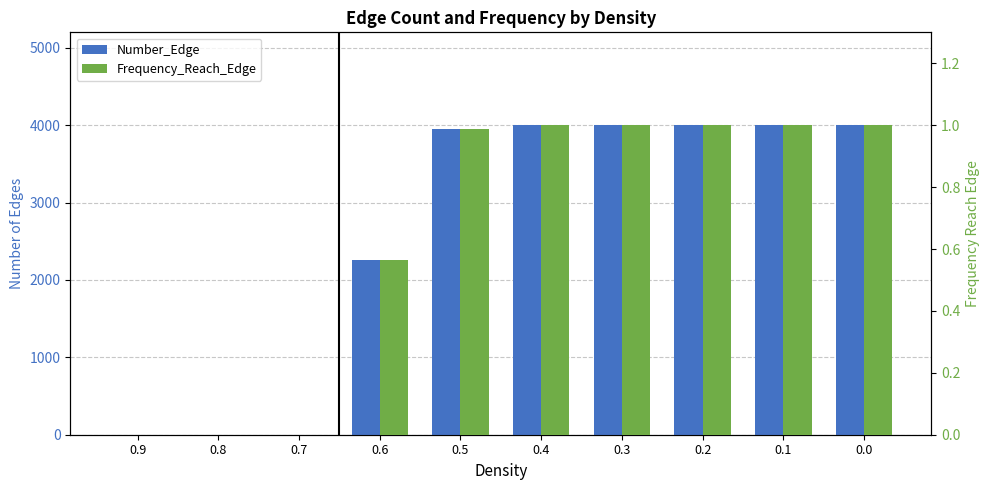

What is the value of the Frequency_Reach_Edge bar at the 10th from the left?

1.0